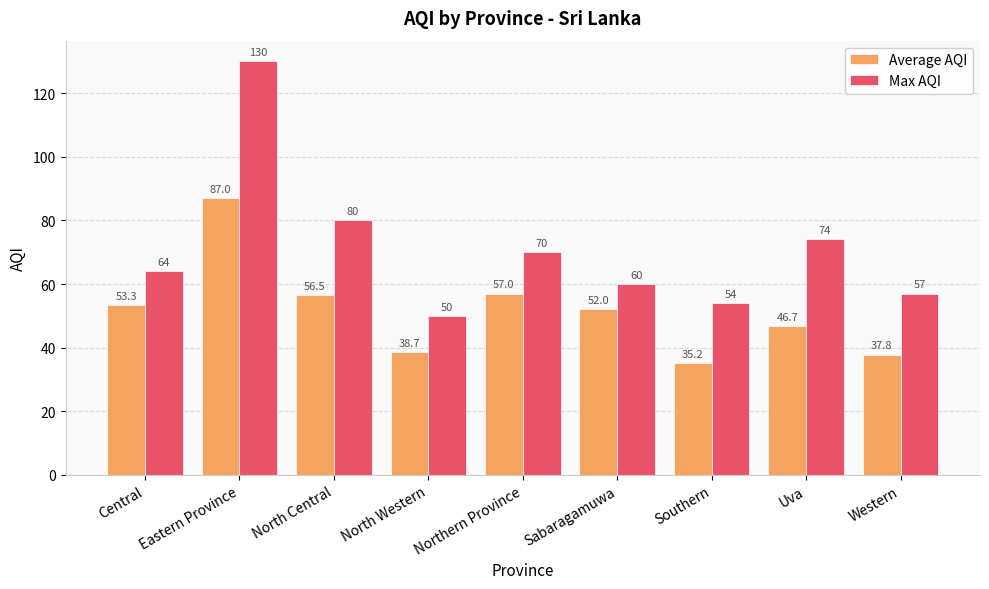

What is the label of the 4th bar from the right?

Sabaragamuwa